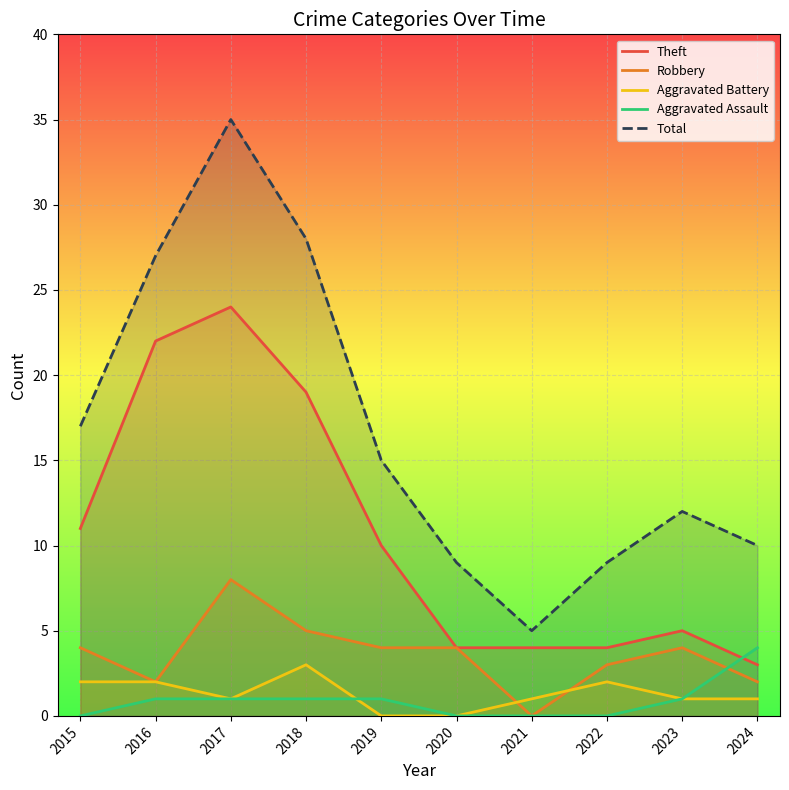

Is it true that Theft equals 4 at 2022?

True